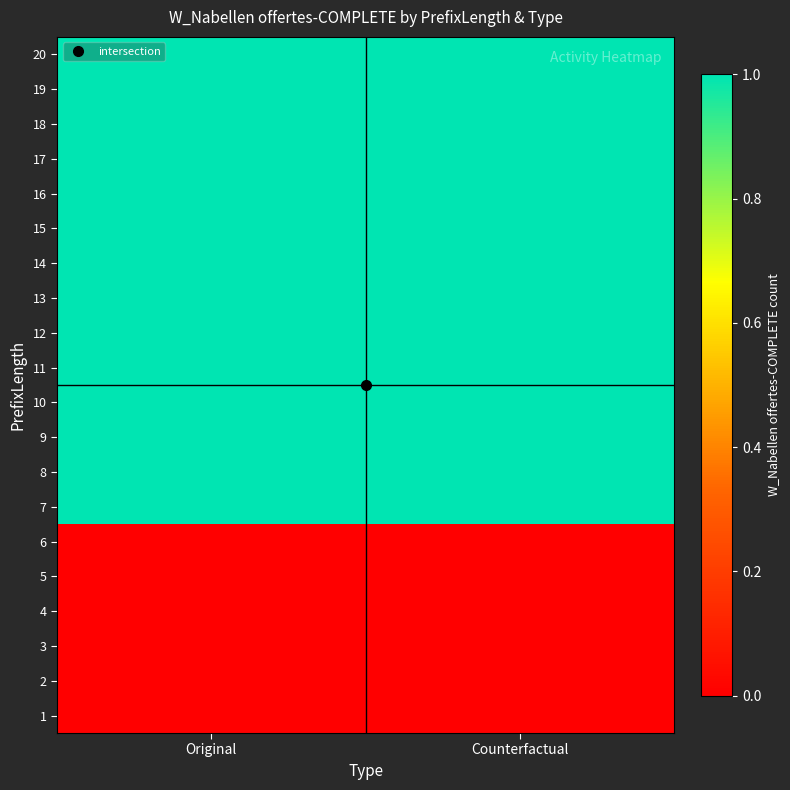

Reading right to left, what are all the values shown in this chart?

1: Counterfactual=0	Original=0
2: Counterfactual=0	Original=0
3: Counterfactual=0	Original=0
4: Counterfactual=0	Original=0
5: Counterfactual=0	Original=0
6: Counterfactual=0	Original=0
7: Counterfactual=1	Original=1
8: Counterfactual=1	Original=1
9: Counterfactual=1	Original=1
10: Counterfactual=1	Original=1
11: Counterfactual=1	Original=1
12: Counterfactual=1	Original=1
13: Counterfactual=1	Original=1
14: Counterfactual=1	Original=1
15: Counterfactual=1	Original=1
16: Counterfactual=1	Original=1
17: Counterfactual=1	Original=1
18: Counterfactual=1	Original=1
19: Counterfactual=1	Original=1
20: Counterfactual=1	Original=1